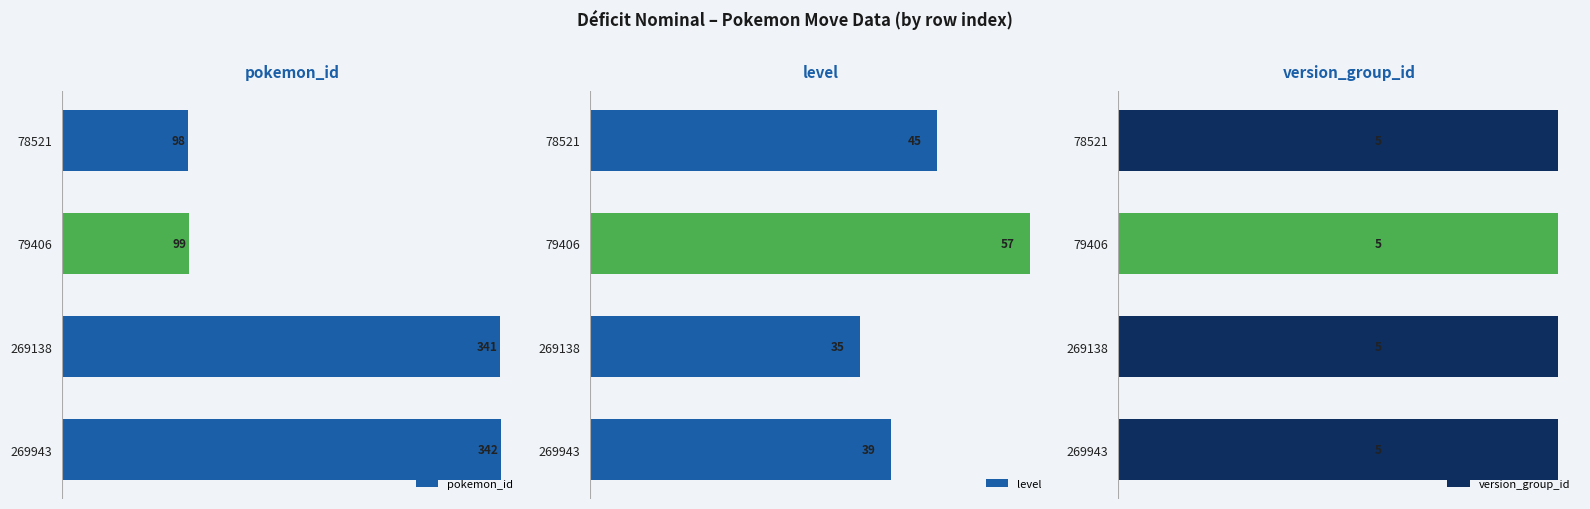

What is the value of the pokemon_id bar at the 4th from the left?

342.0